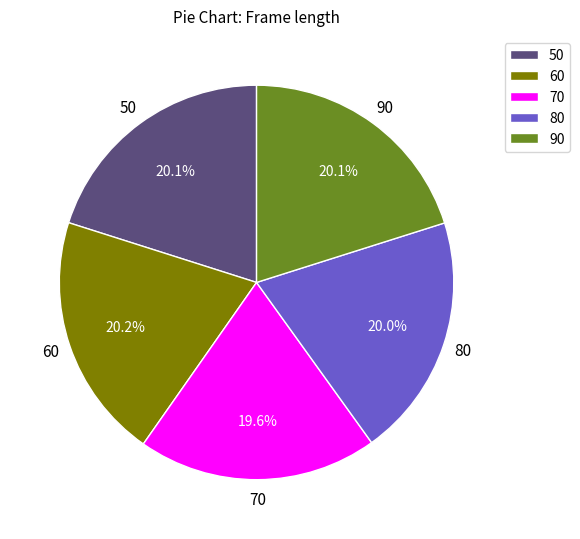

Does any single category account for the majority?

No